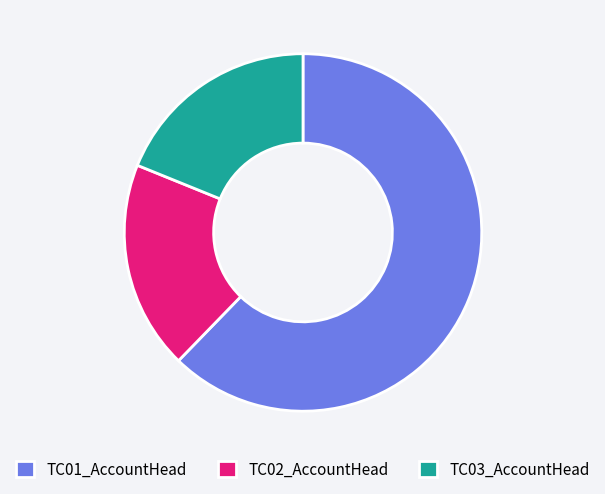

Which category has the biggest portion of the pie?

TC01_AccountHead